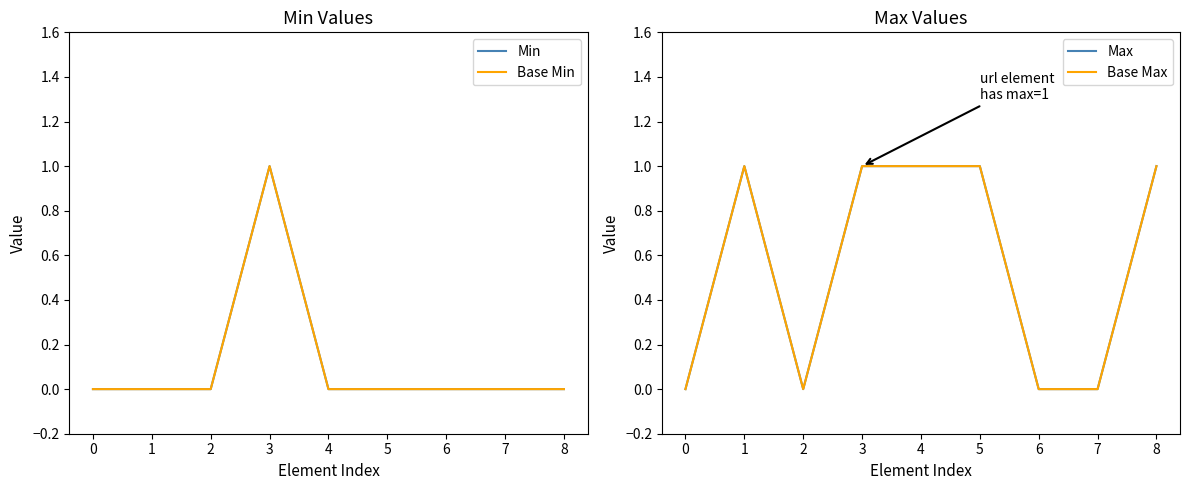

The value of Base Min at 6 is -1. True or false?

False